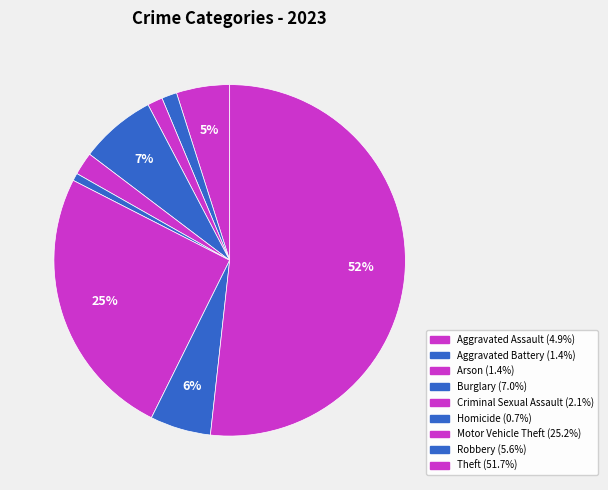

Which category has the biggest portion of the pie?

Theft